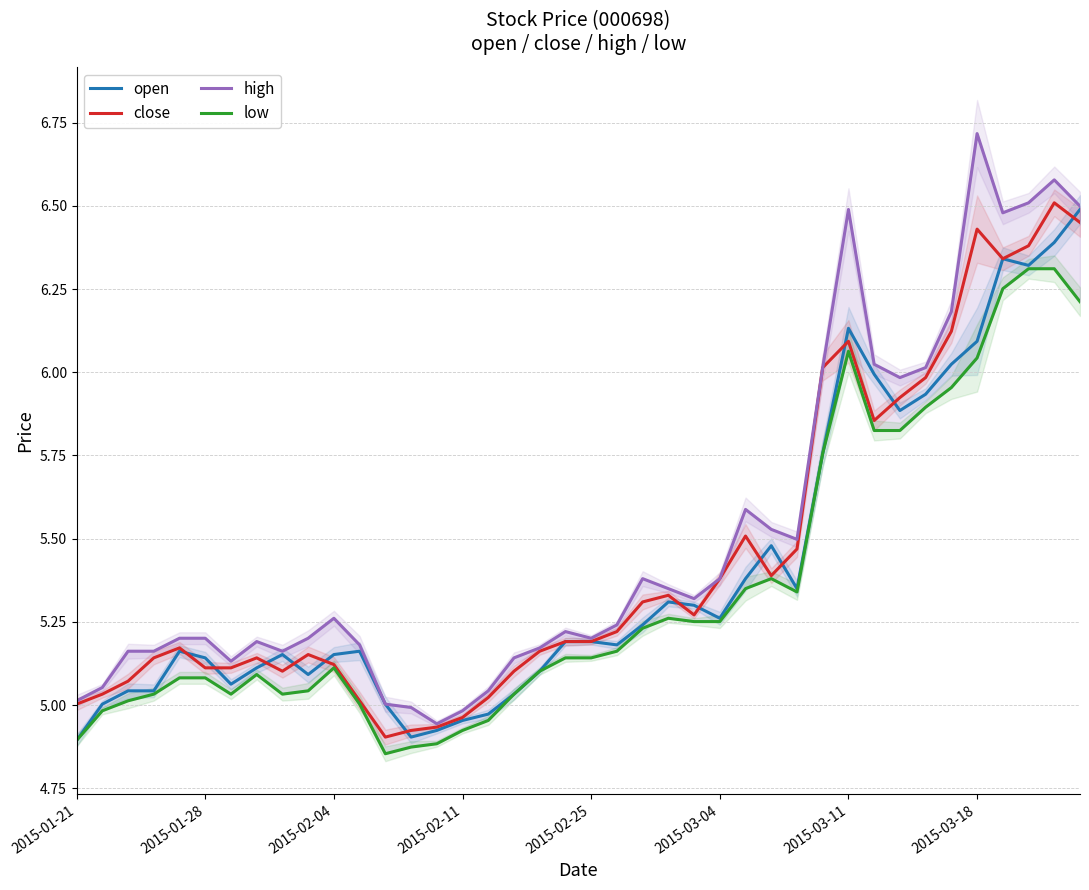

What is the difference between the highest and lowest values at 17?

0.1